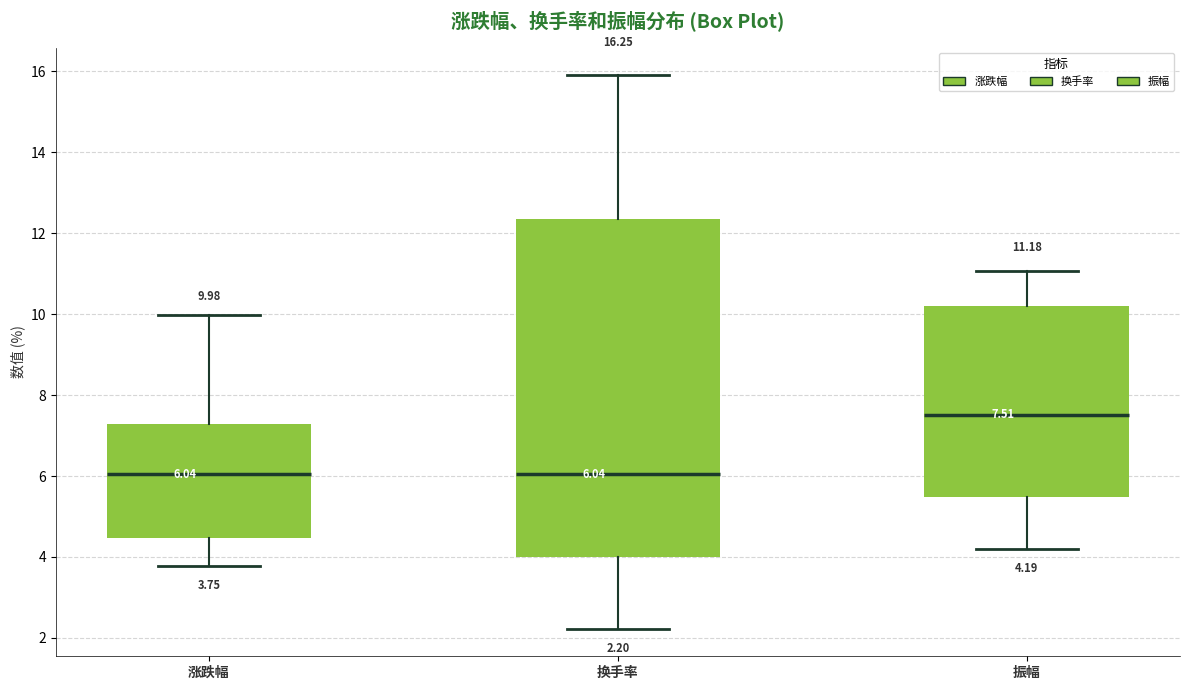

Which box's median line is the highest?

振幅